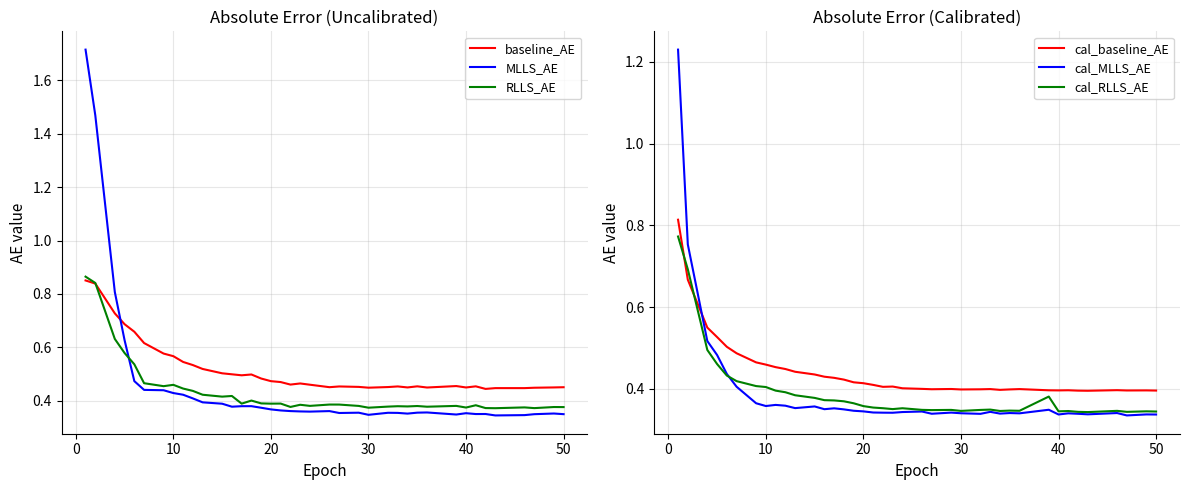

Is the value of MLLS_AE at 60 greater than the value of cal_RLLS_AE at 20?

No